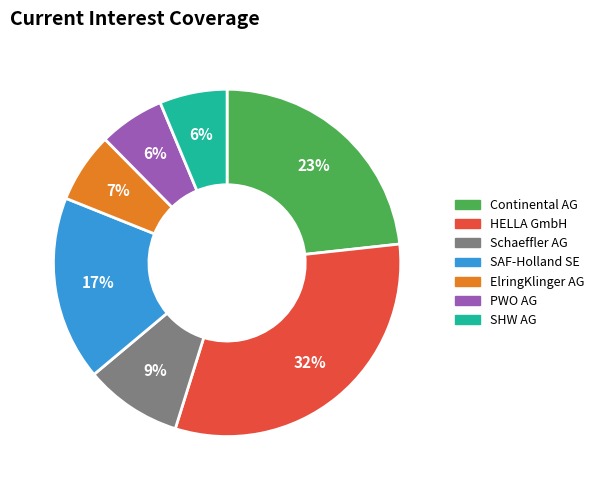

To the nearest percent, what portion does Schaeffler AG represent?

9%